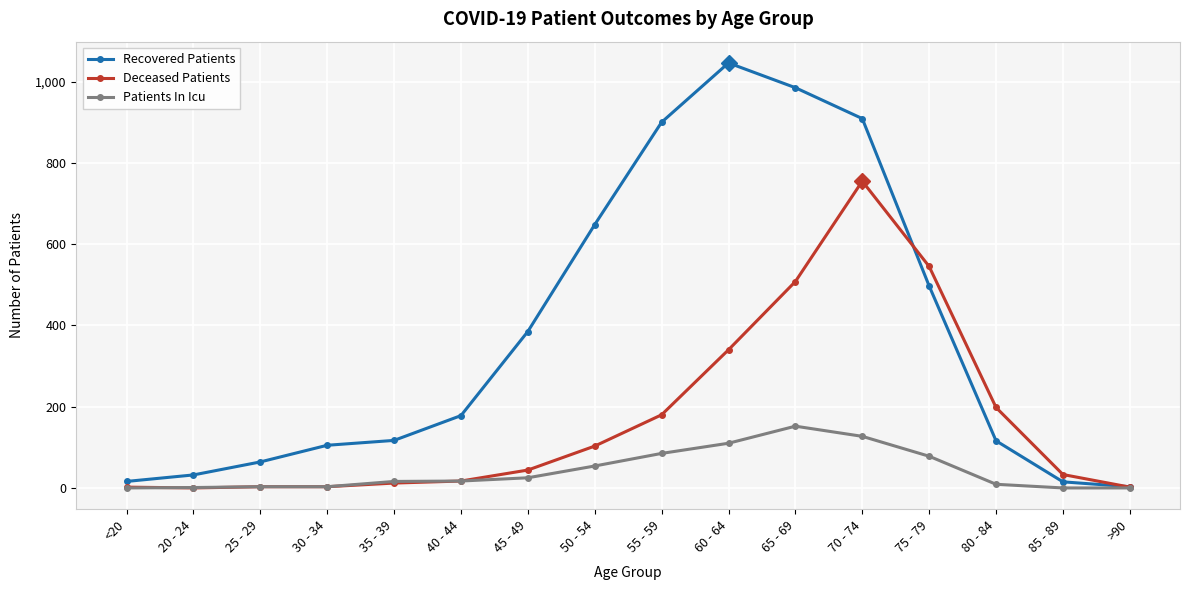

At which category does the chart reach its peak across all series?

60 - 64